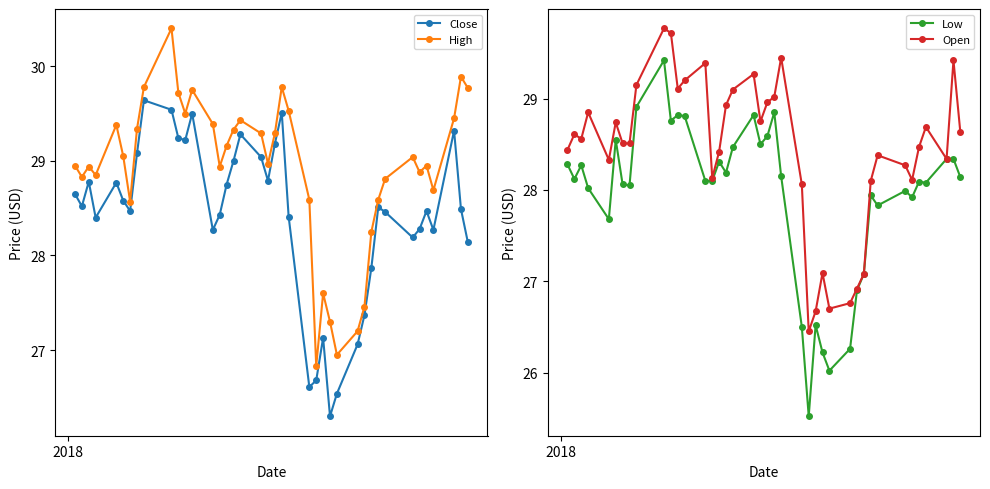

How many lines are shown in the chart?

4